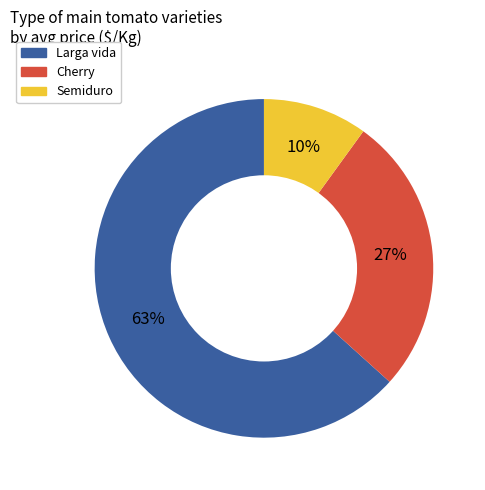

To the nearest percent, what portion does Larga vida represent?

63%